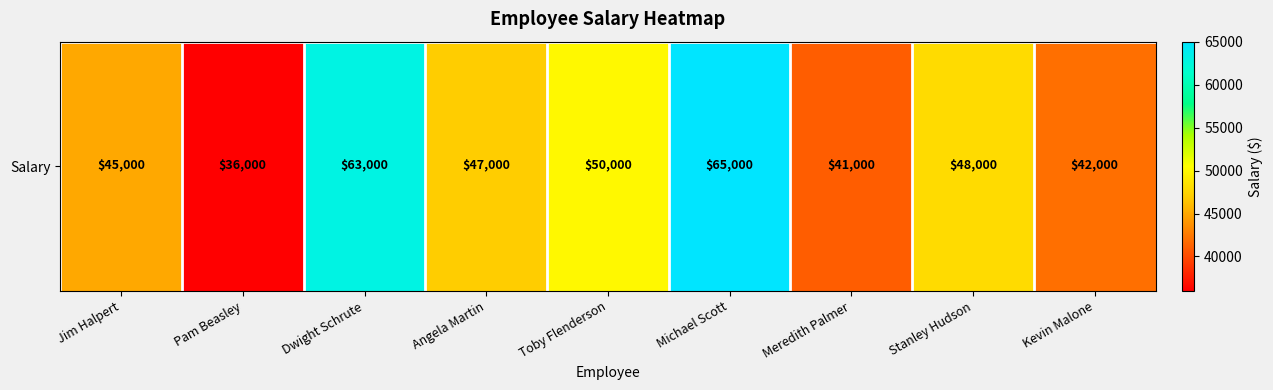

Rank the categories by value from lowest to highest.

Pam Beasley, Meredith Palmer, Kevin Malone, Jim Halpert, Angela Martin, Stanley Hudson, Toby Flenderson, Dwight Schrute, Michael Scott